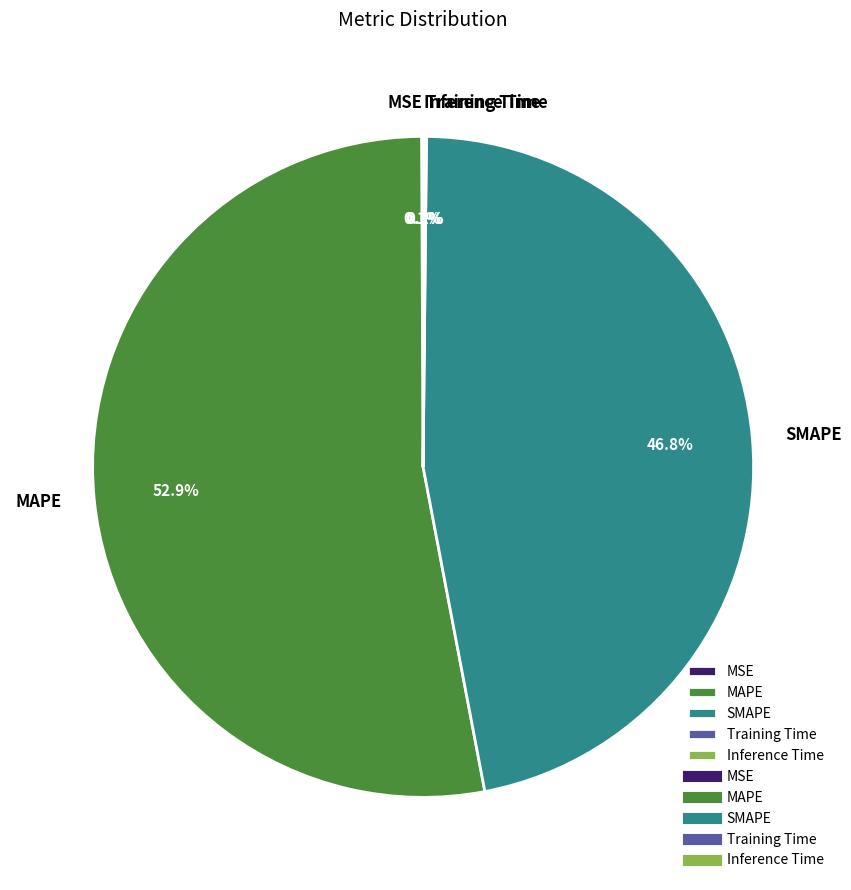

Is MAPE the majority of the pie?

Yes